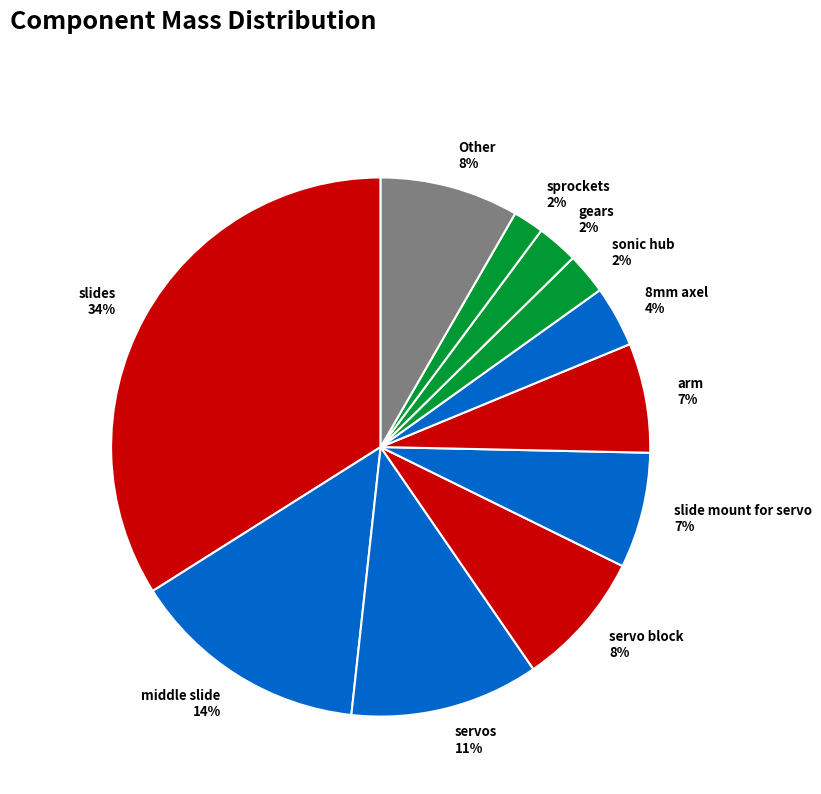

What is the largest slice in the pie chart?

slides 34%